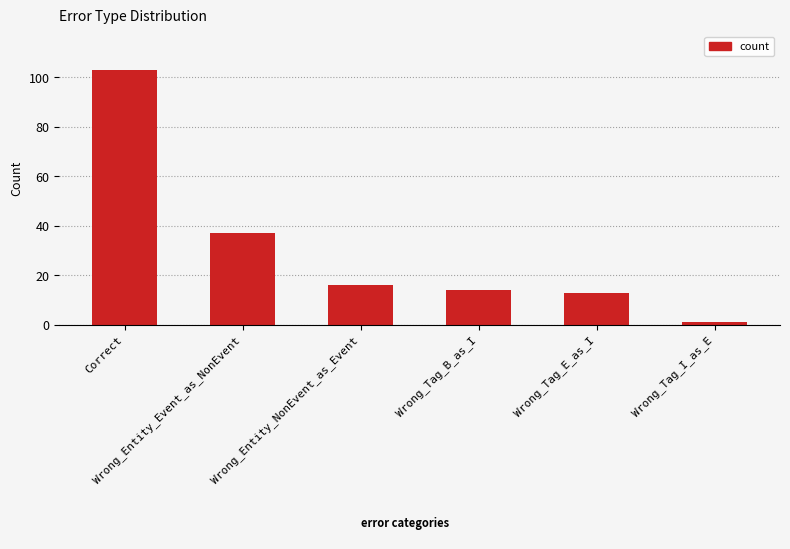

List the labels in order of value, largest first.

Correct, Wrong_Entity_Event_as_NonEvent, Wrong_Entity_NonEvent_as_Event, Wrong_Tag_B_as_I, Wrong_Tag_E_as_I, Wrong_Tag_I_as_E